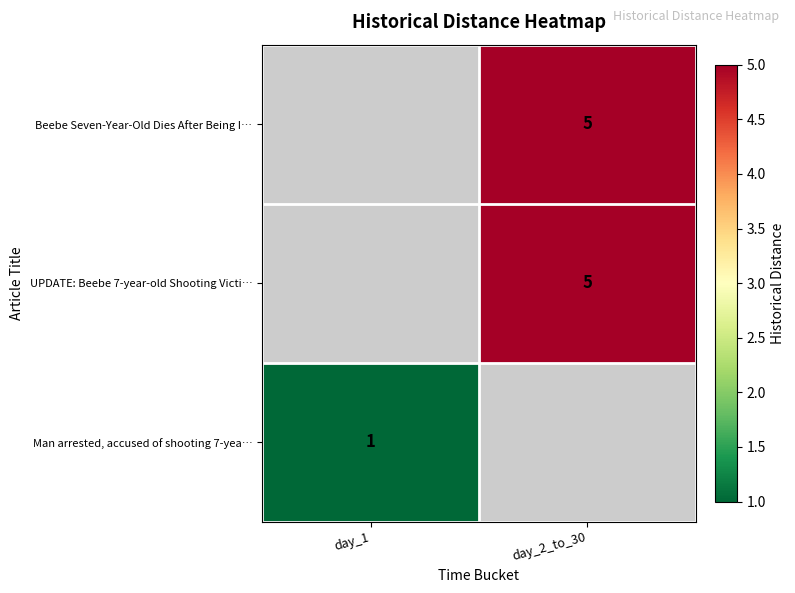

Is it true that Beebe Seven-Year-Old Dies After Being I… equals 7 at day_2_to_30?

False